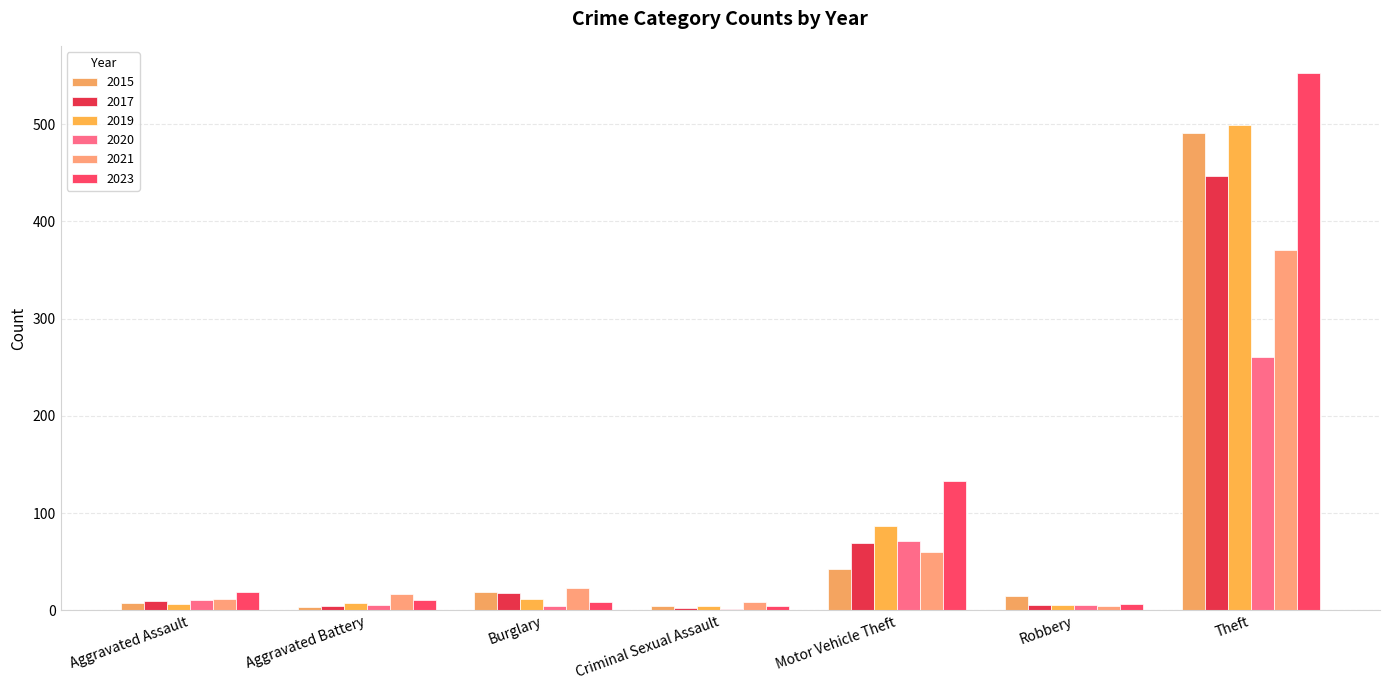

What are all the series names shown in the legend?

2015, 2017, 2019, 2020, 2021, 2023